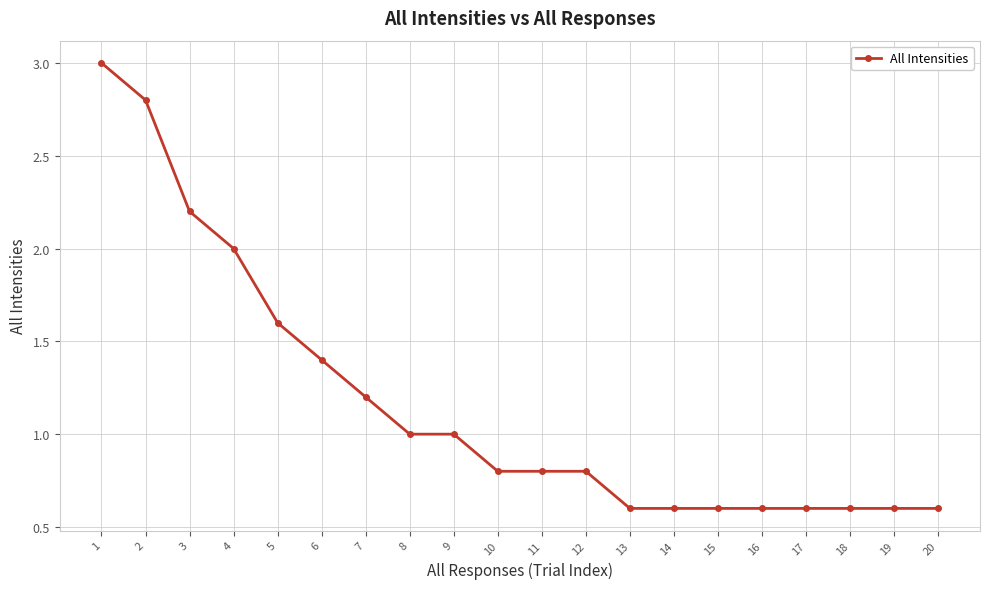

How many lines are shown in the chart?

1